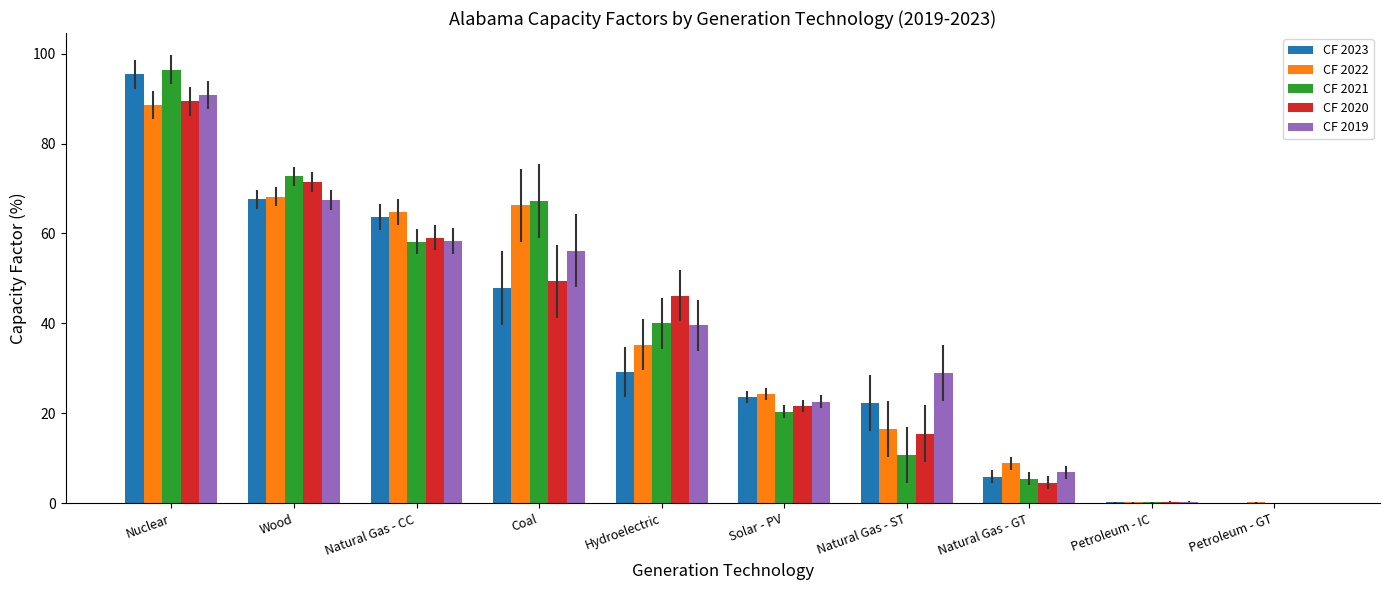

Which series changed the most between Nuclear and Natural Gas - GT?

CF 2021